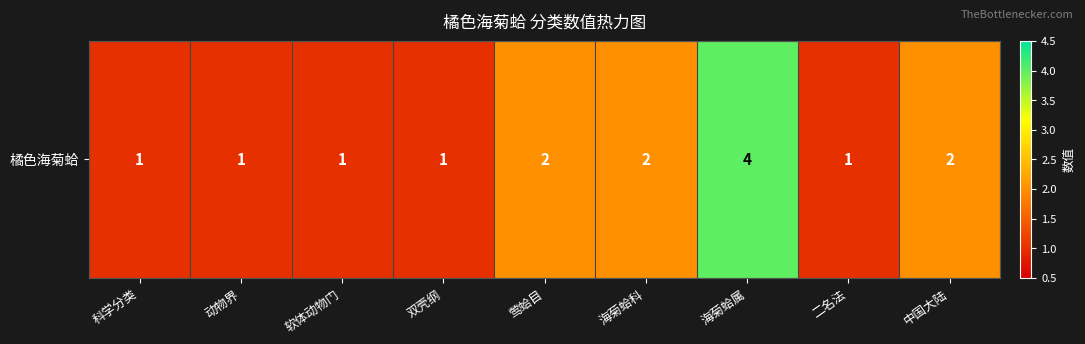

What is the approximate value at 海菊蛤属?

4